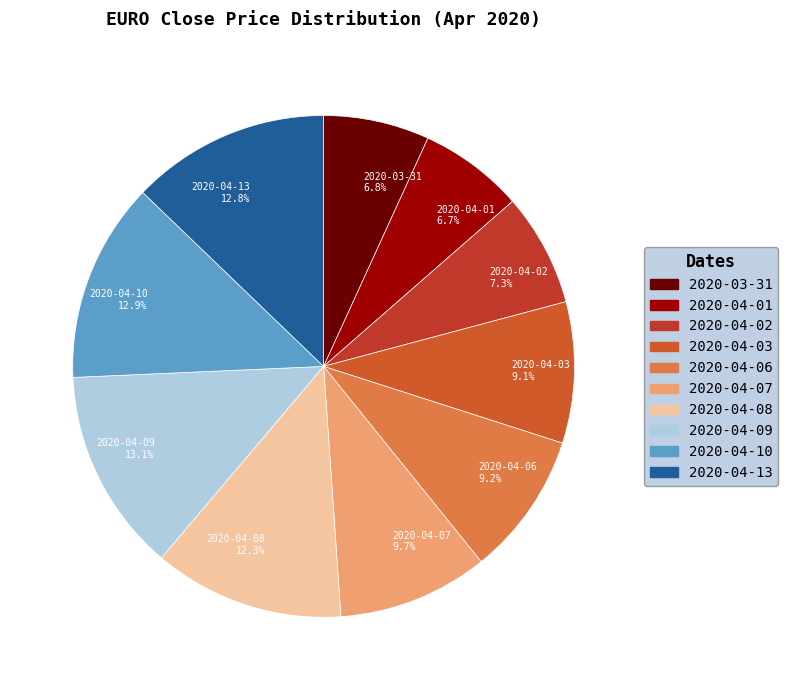

To the nearest percent, what is the difference between the largest and smallest slice percentages?

6%